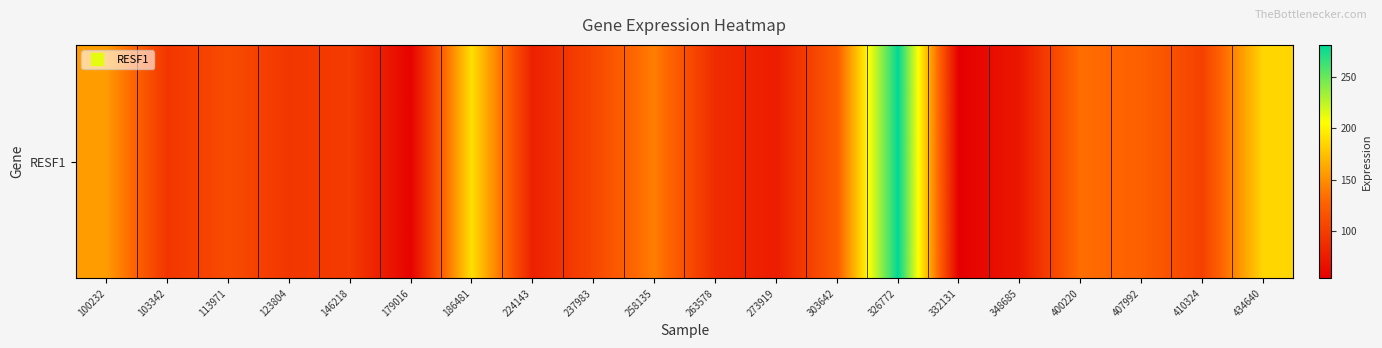

What is the smallest value displayed?

54.6